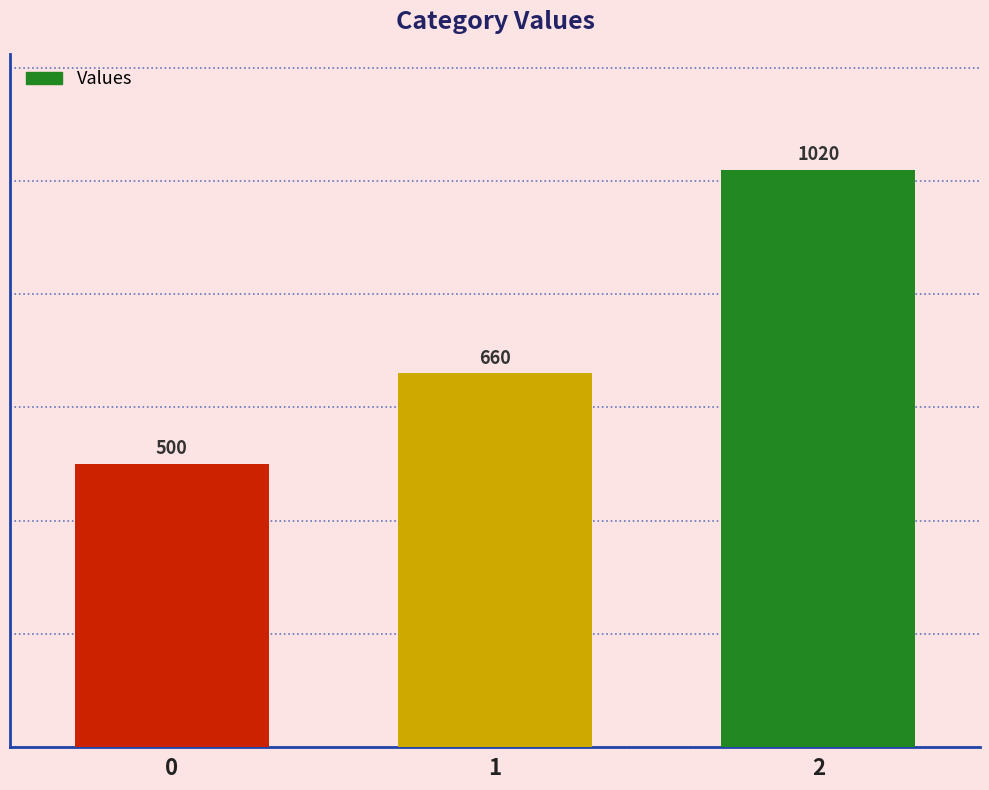

What is the ratio of the value at 0 to the value at 1?

0.8